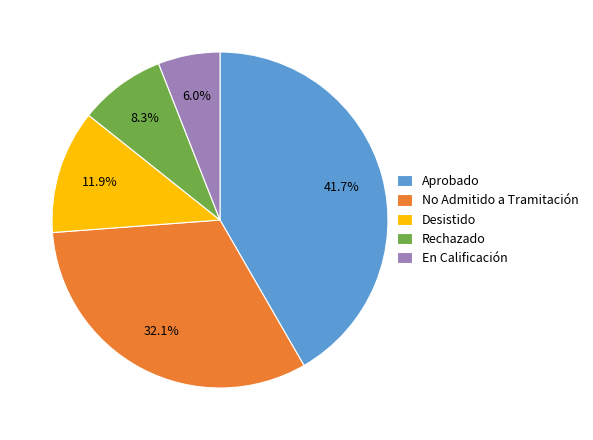

To the nearest percent, what is the difference between the largest and smallest slice percentages?

36%